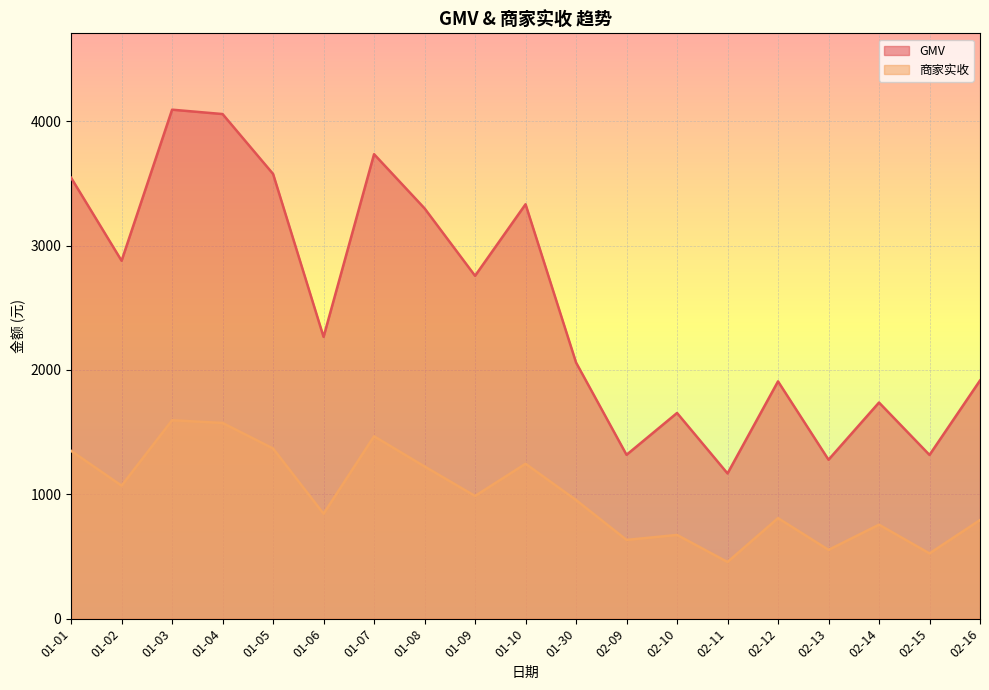

Which series has the largest total across all categories?

GMV